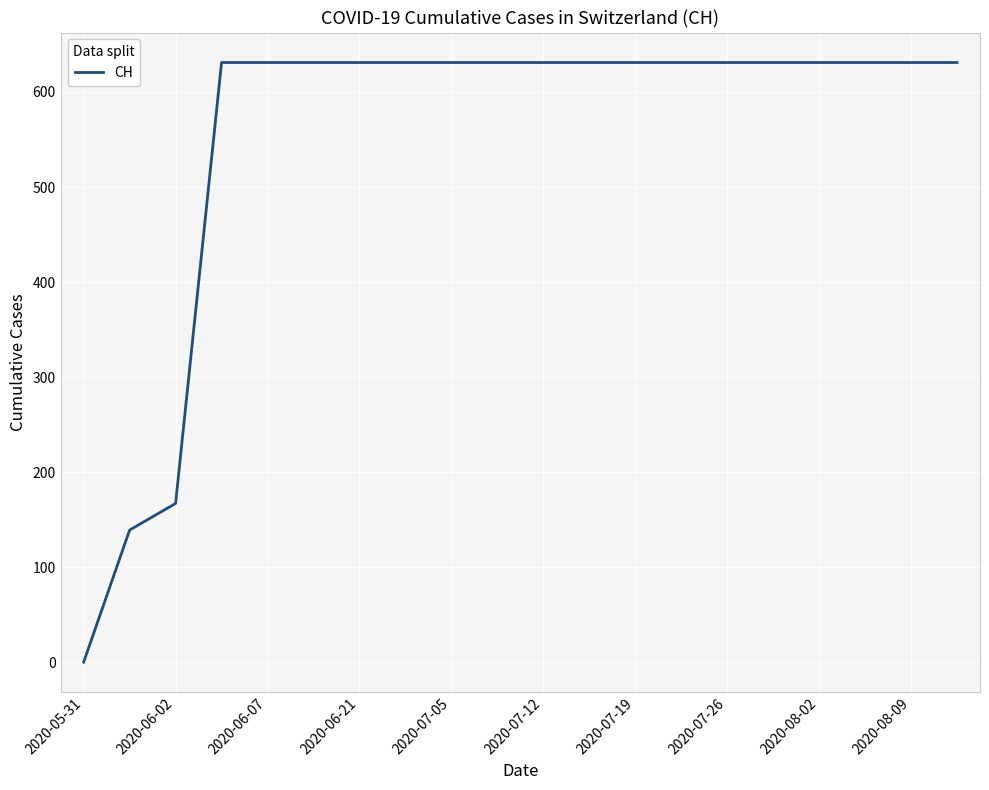

How many lines are shown in the chart?

1